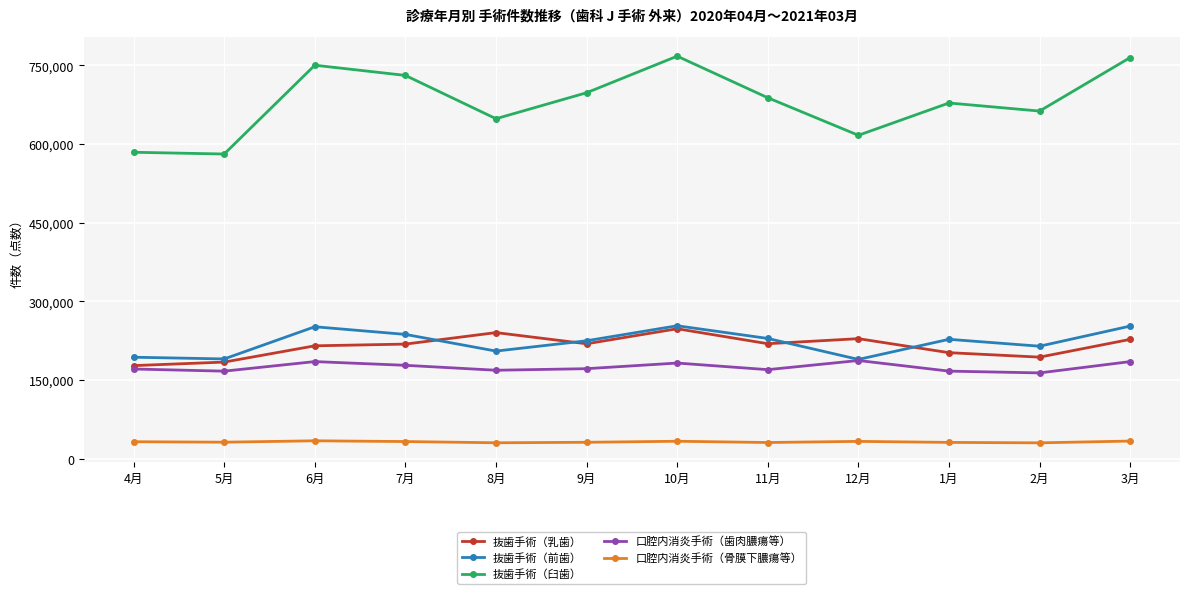

True or false: 口腔内消炎手術（骨膜下膿瘍等） and 抜歯手術（臼歯） intersect in this chart.

False